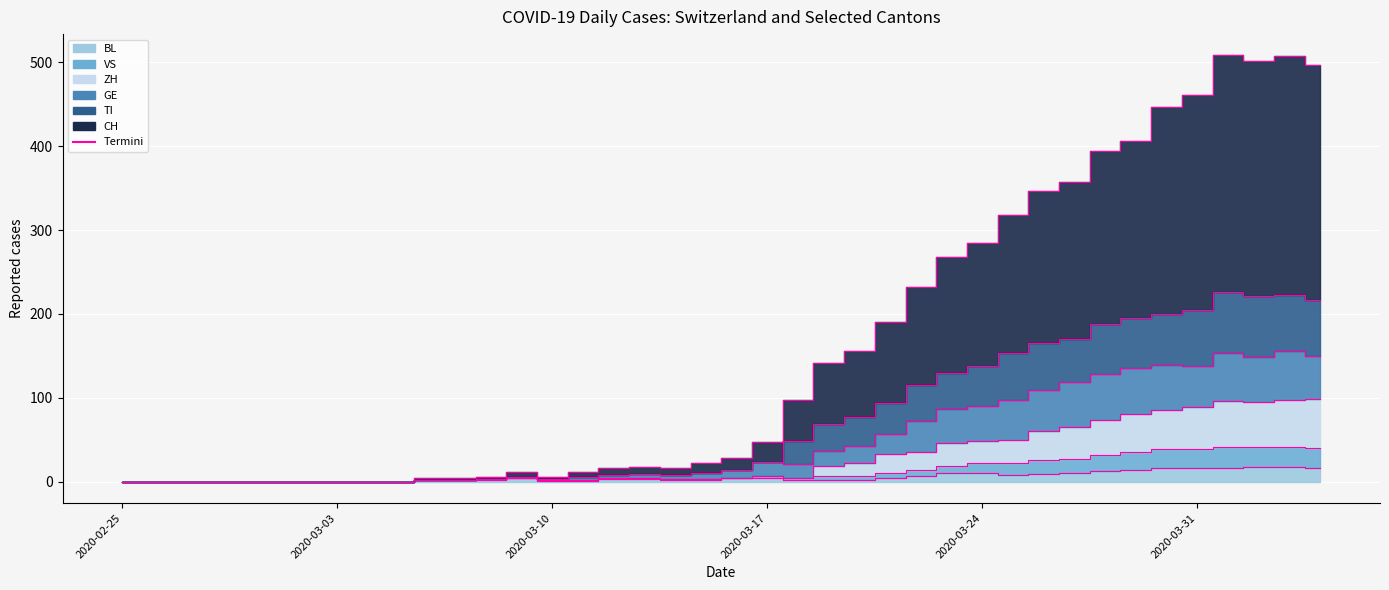

What is the maximum value shown in the chart?

508